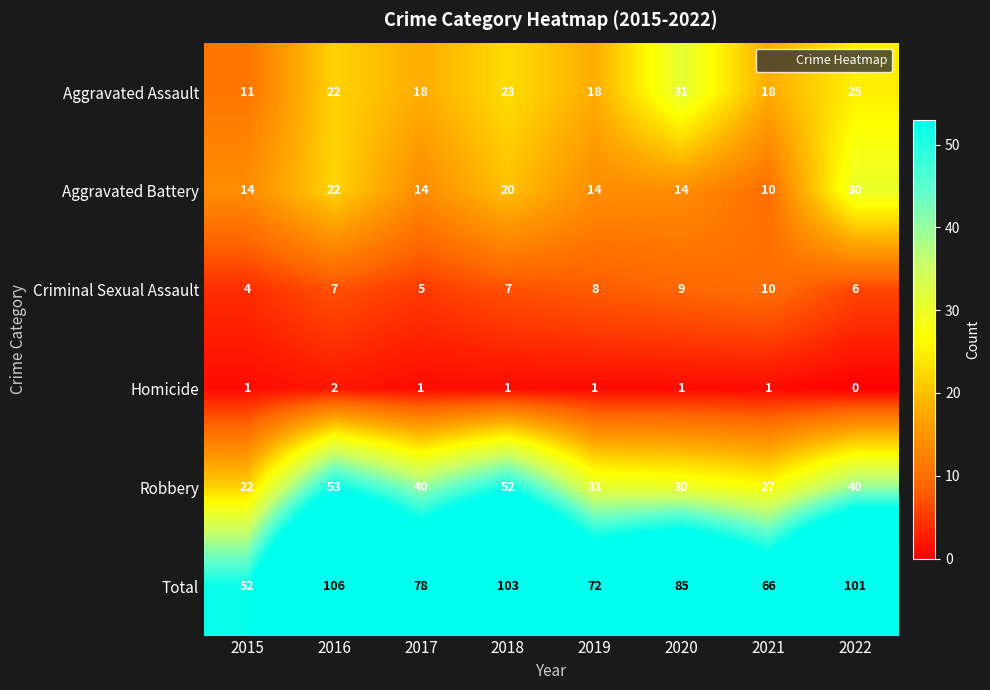

How many Homicide values are between 1 and 2?

7